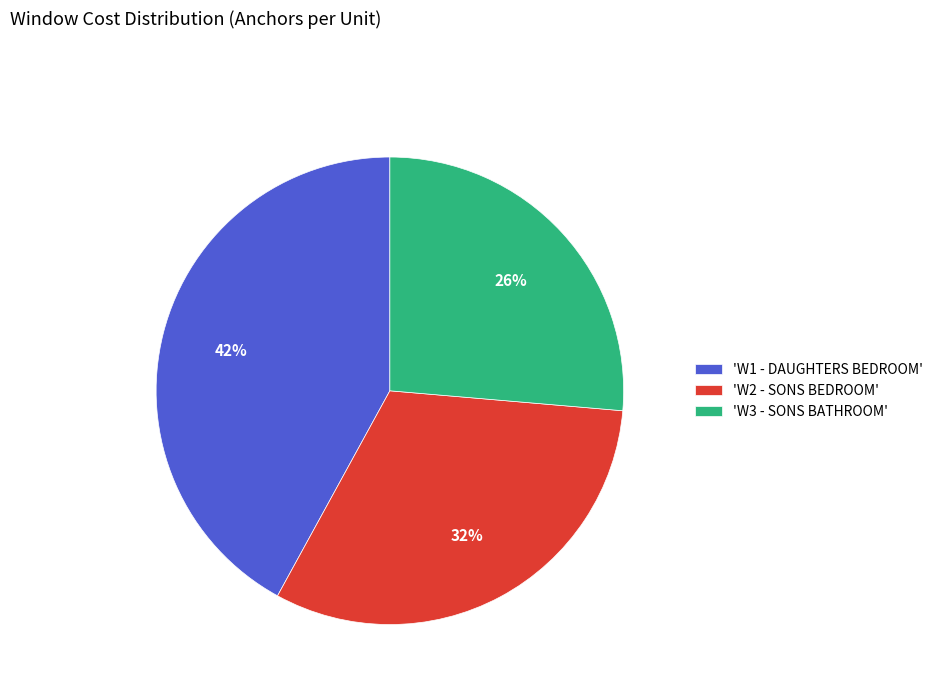

Which category has the smallest portion of the pie?

'W3 - SONS BATHROOM'